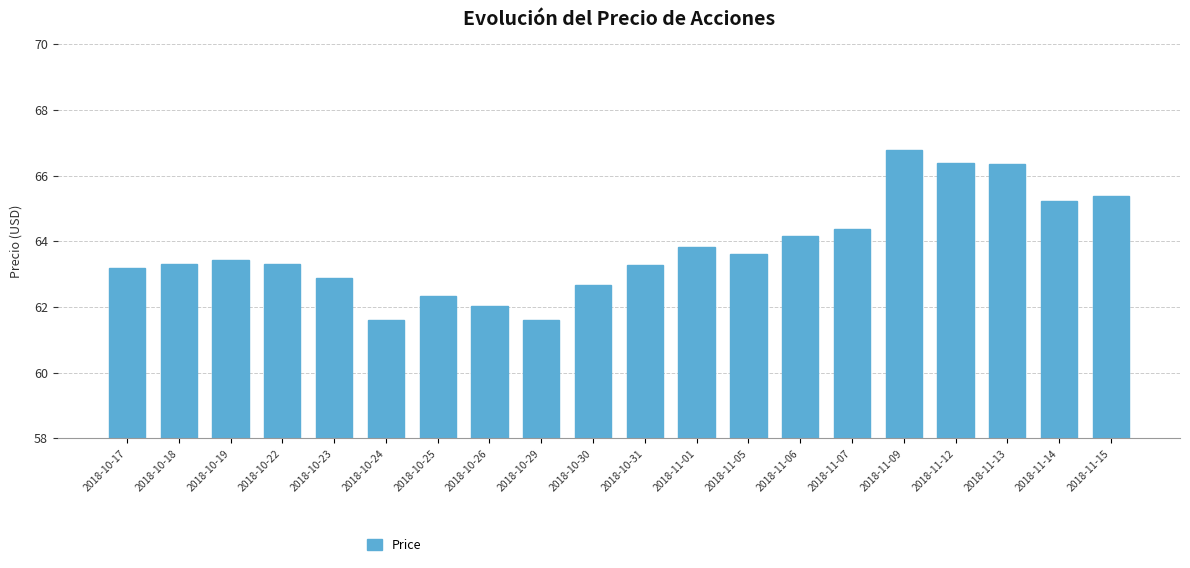

Approximately how many times larger is the value at 2018-10-23 compared to 2018-10-31?

1.0